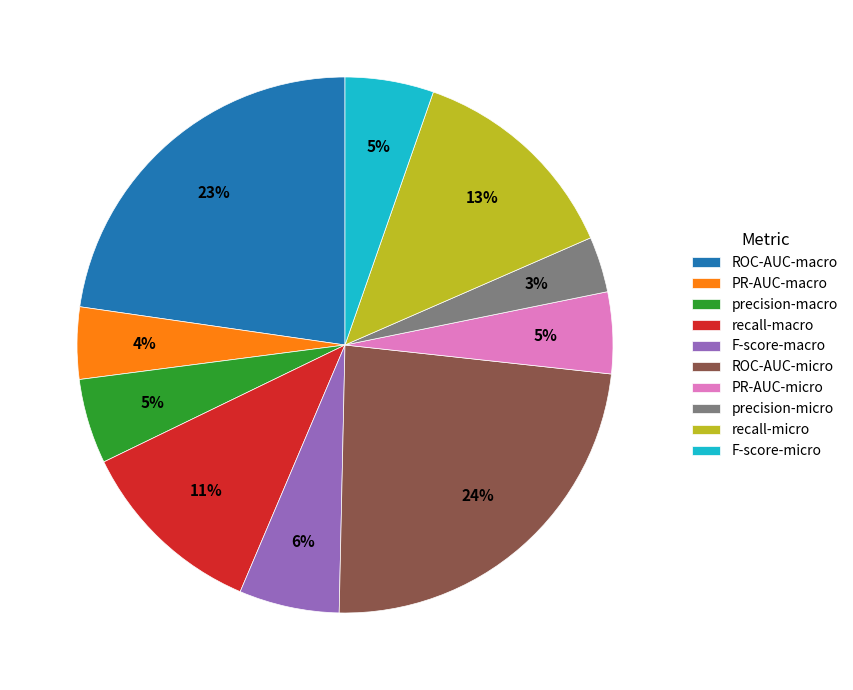

Does any single category account for the majority?

No